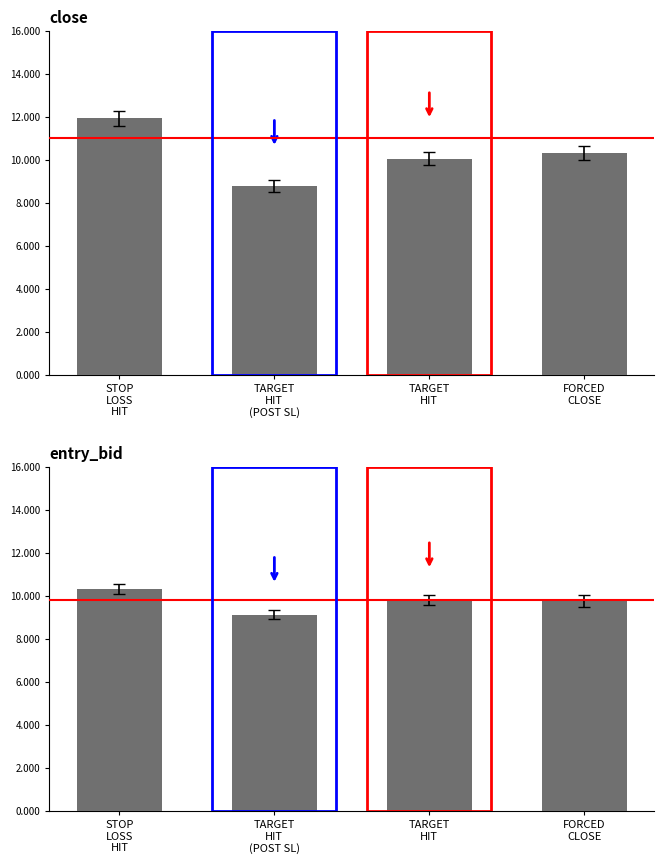

What is the value of the entry_bid bar at the 2nd from the left?

9.1